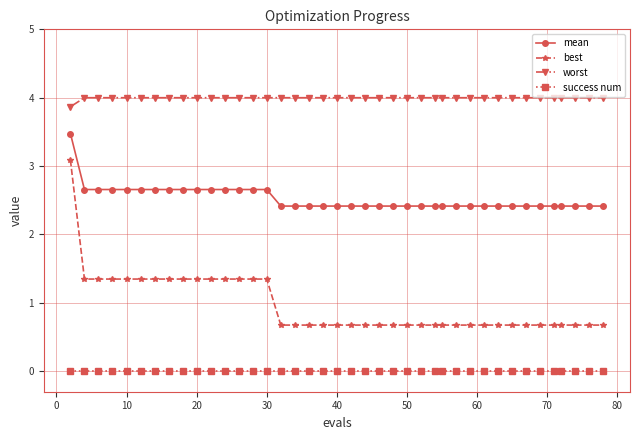

True or false: worst and best intersect in this chart.

False